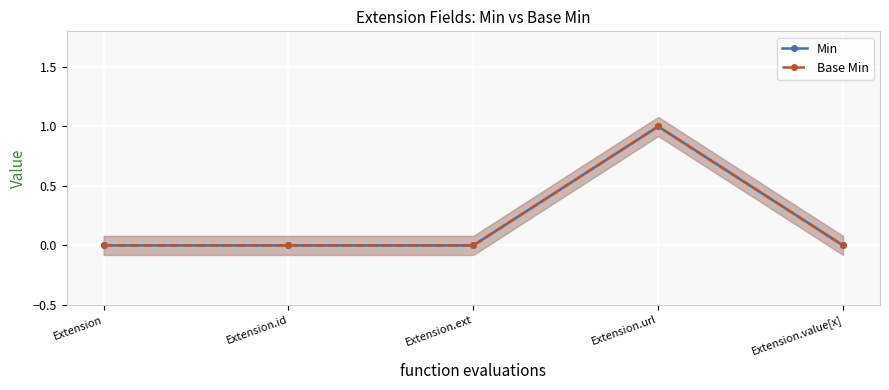

What is the label of the 3rd point from the left?

Extension.ext